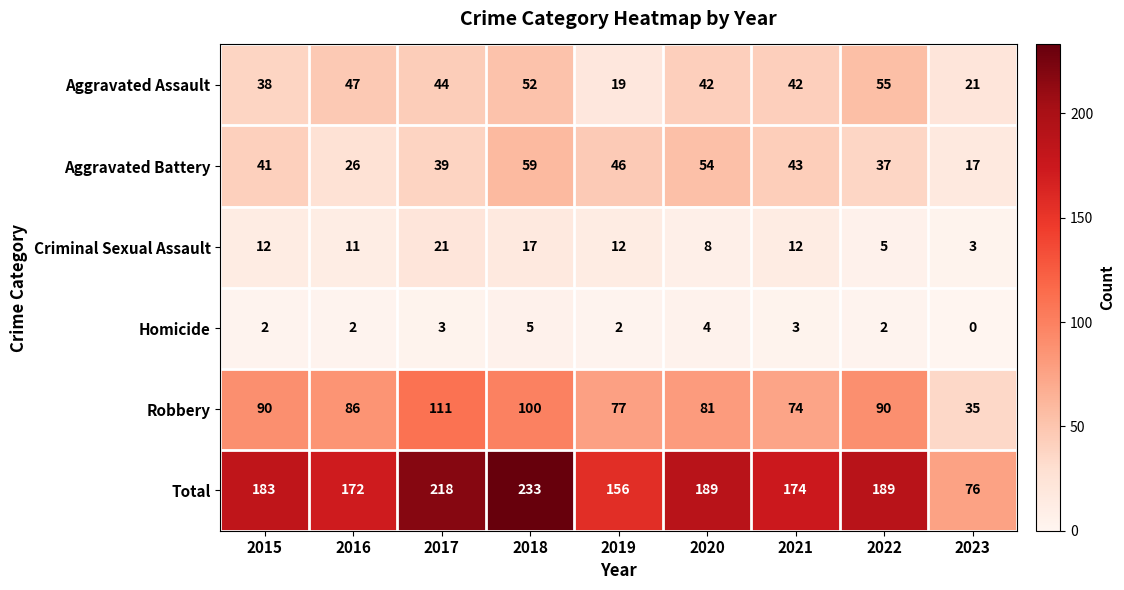

List the series in order of their peak value, highest first.

Total, Robbery, Aggravated Battery, Aggravated Assault, Criminal Sexual Assault, Homicide